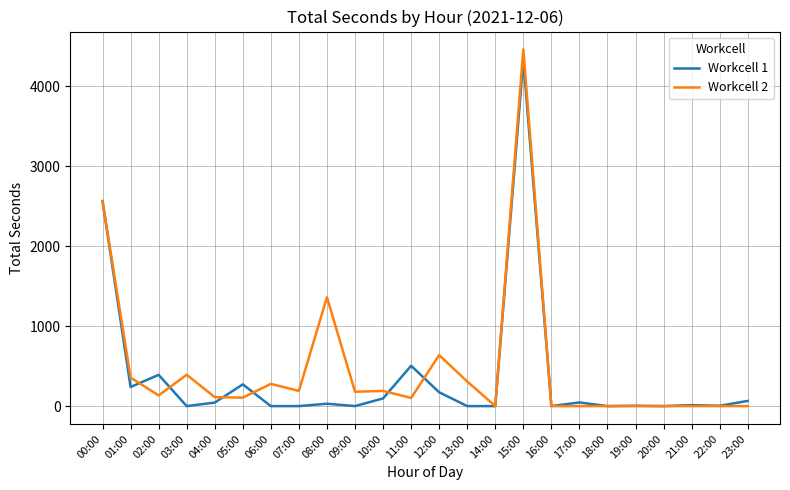

Which series has the largest range (max minus min)?

Workcell 2